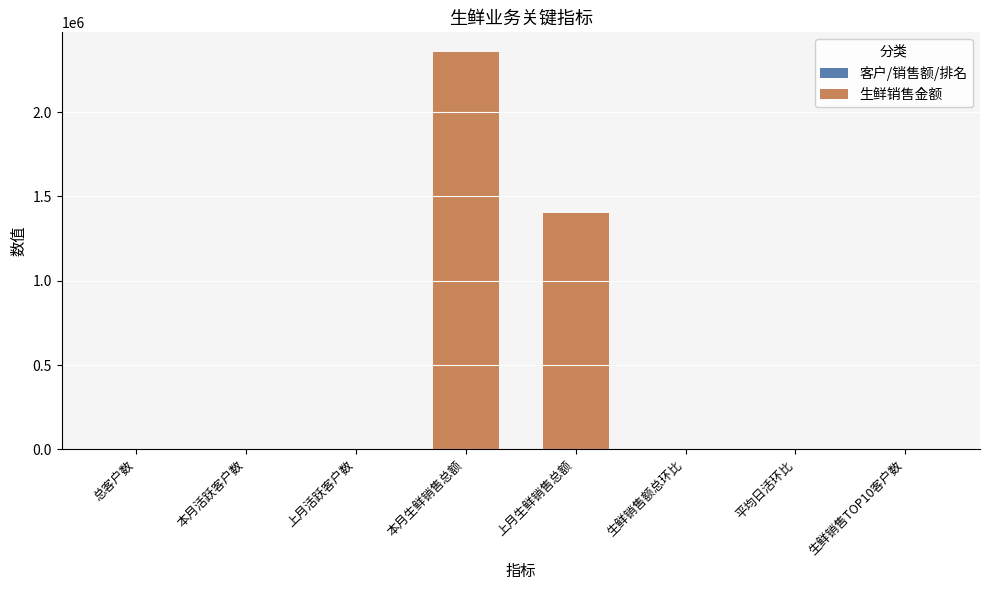

What is the sum of all values?

3753509.5